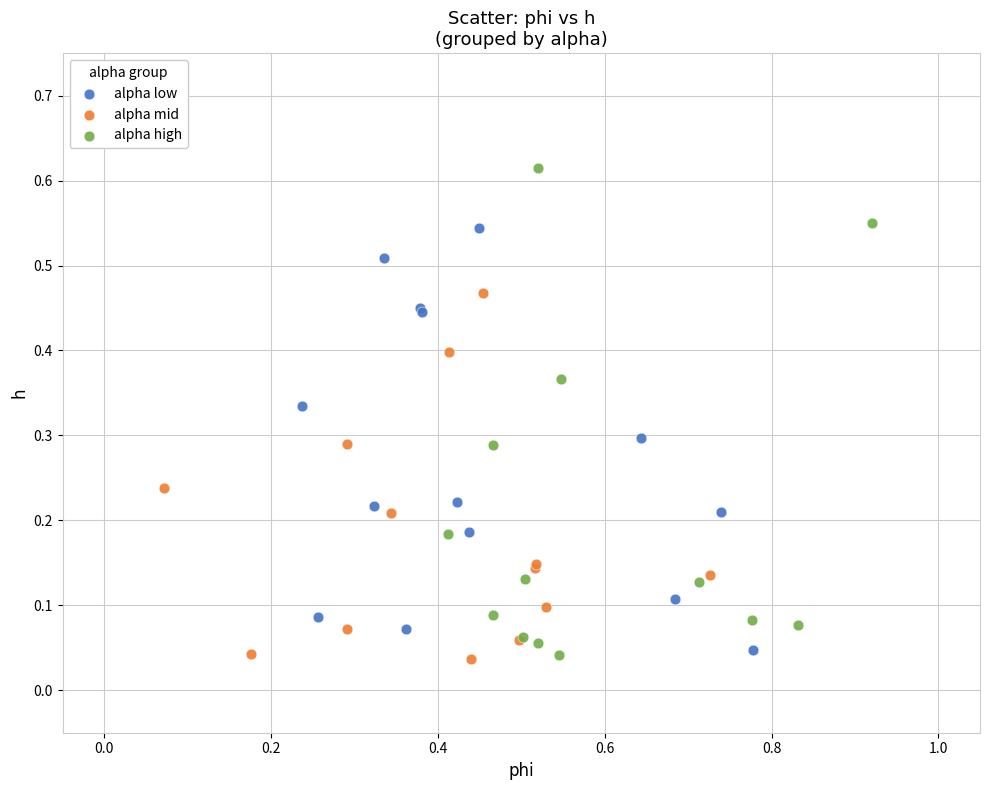

Which series contains the highest Y value?

alpha high